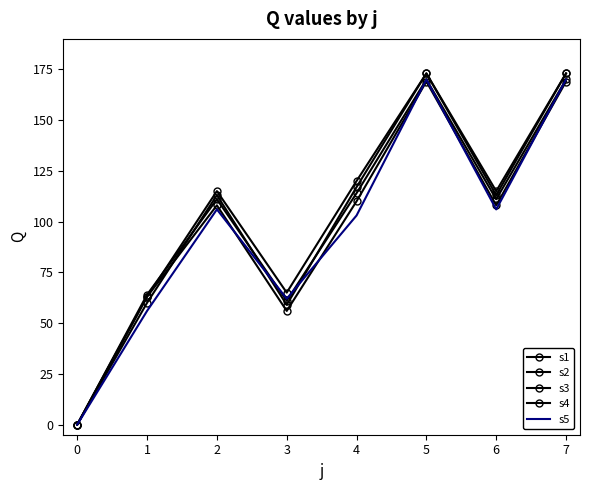

Rank the series by their maximum value, from lowest to highest.

s1, s4, s5, s2, s3